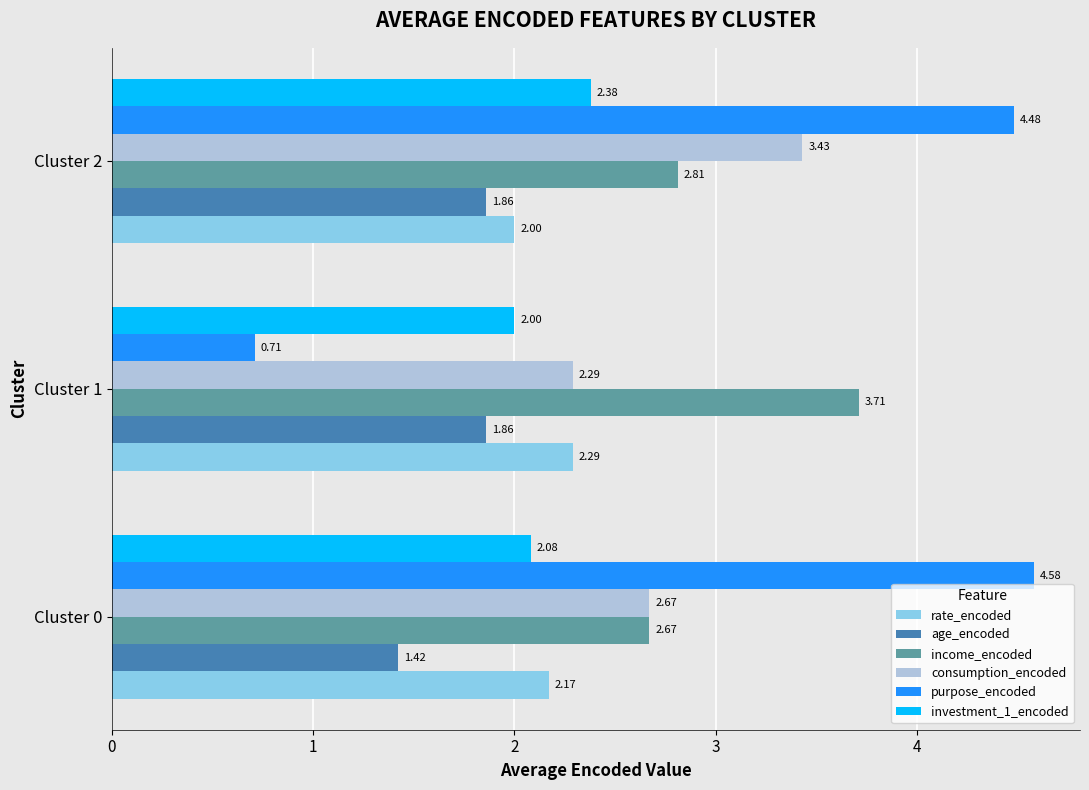

What is the difference between the highest and lowest values at Cluster 1?

3.0